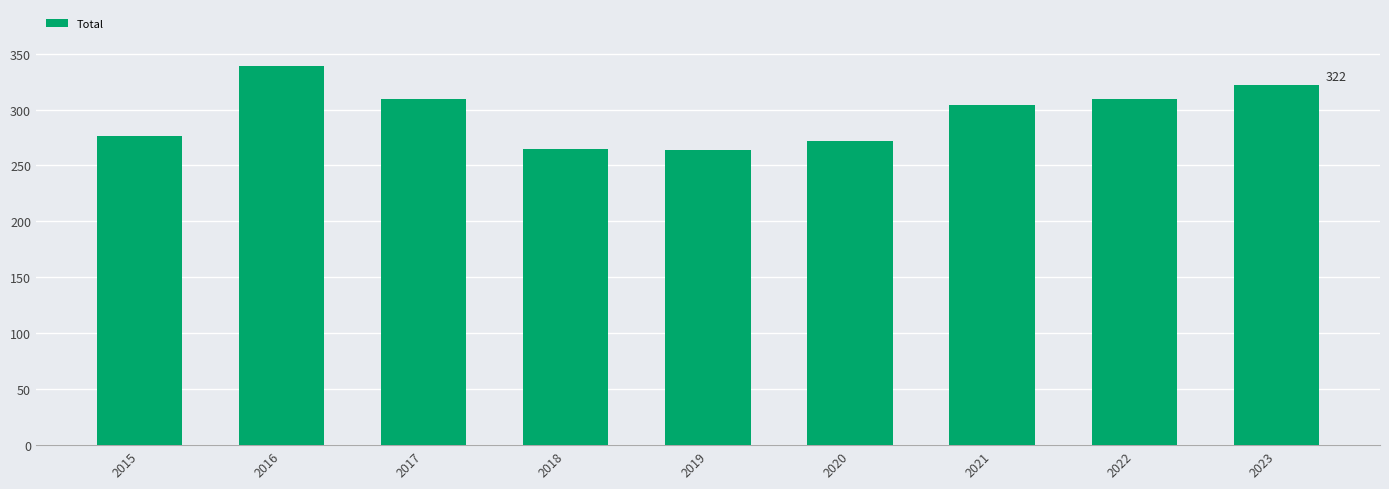

What is the change in value from 2018 to 2019?

-1